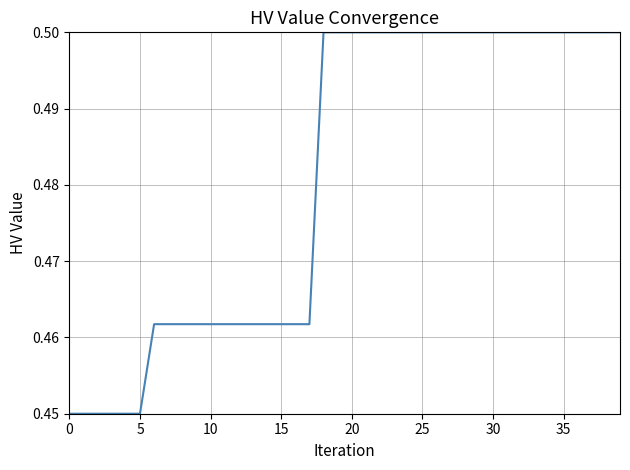

How many lines are shown in the chart?

1